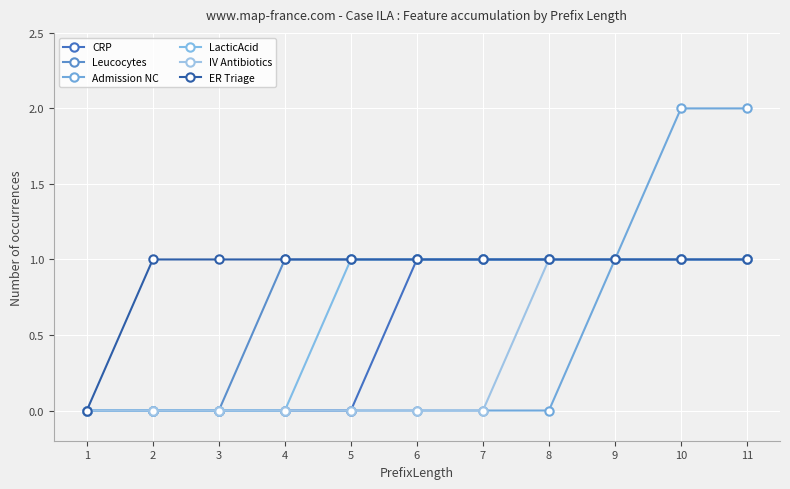

Reading left to right, extract all data points from this chart.

CRP: 0	0	0	0	0	1	1	1	1	1	1
Leucocytes: 0	0	0	1	1	1	1	1	1	1	1
Admission NC: 0	0	0	0	0	0	0	0	1	2	2
LacticAcid: 0	0	0	0	1	1	1	1	1	1	1
IV Antibiotics: 0	0	0	0	0	0	0	1	1	1	1
ER Triage: 0	1	1	1	1	1	1	1	1	1	1